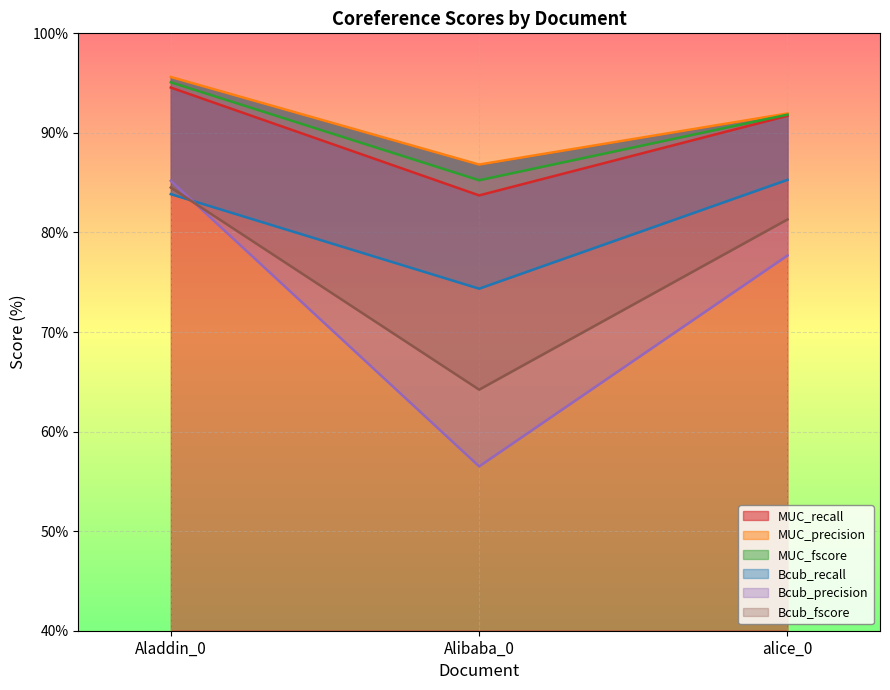

List the series in order of their peak value, highest first.

MUC_precision, MUC_fscore, MUC_recall, Bcub_recall, Bcub_precision, Bcub_fscore